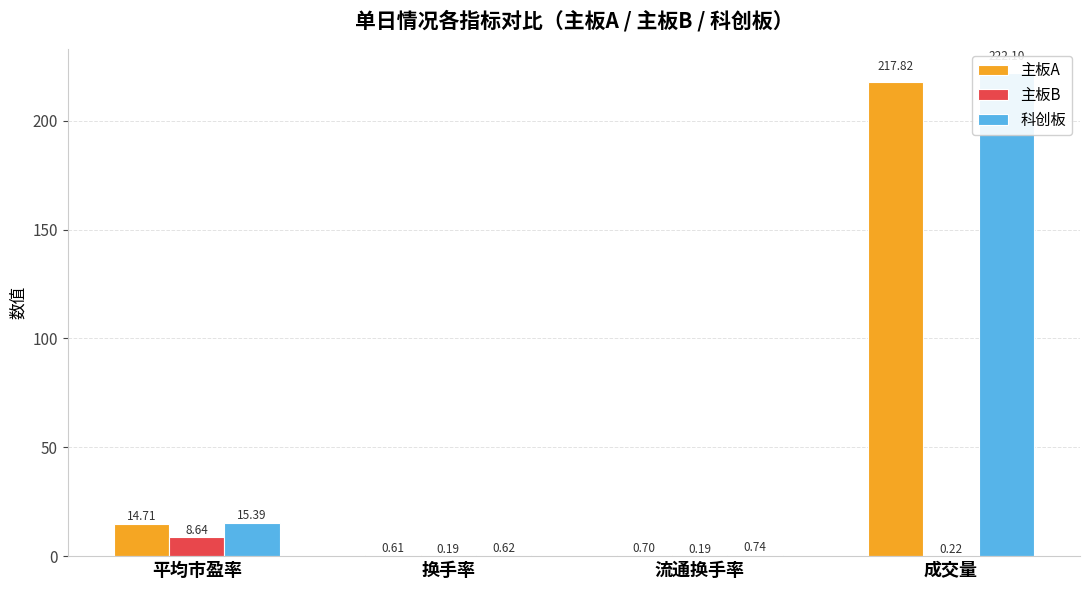

What is the value of the 主板B bar at the 2nd from the left?

0.2